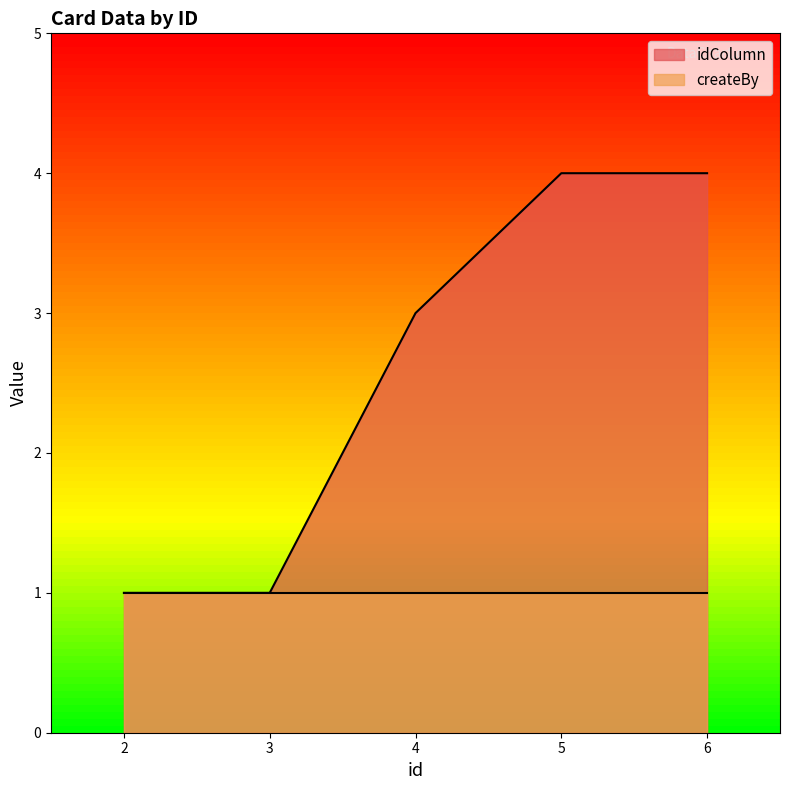

What is the change in value from 4 to 6?

+1